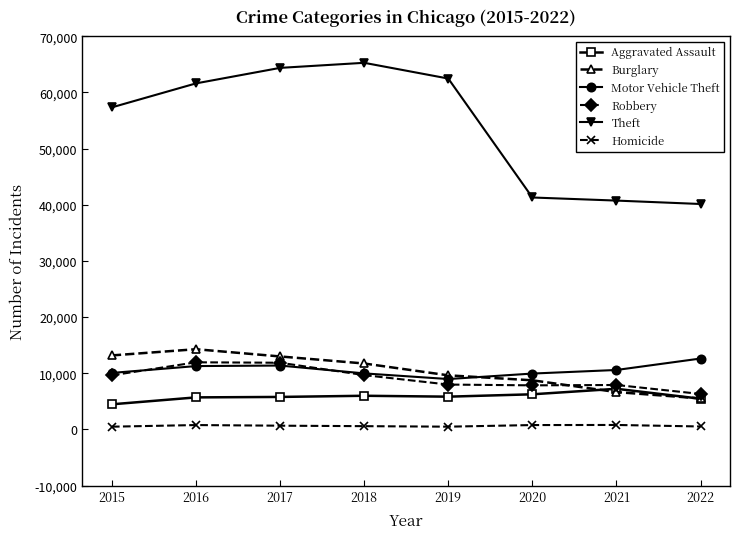

What are all the series names shown in the legend?

Aggravated Assault, Burglary, Motor Vehicle Theft, Robbery, Theft, Homicide